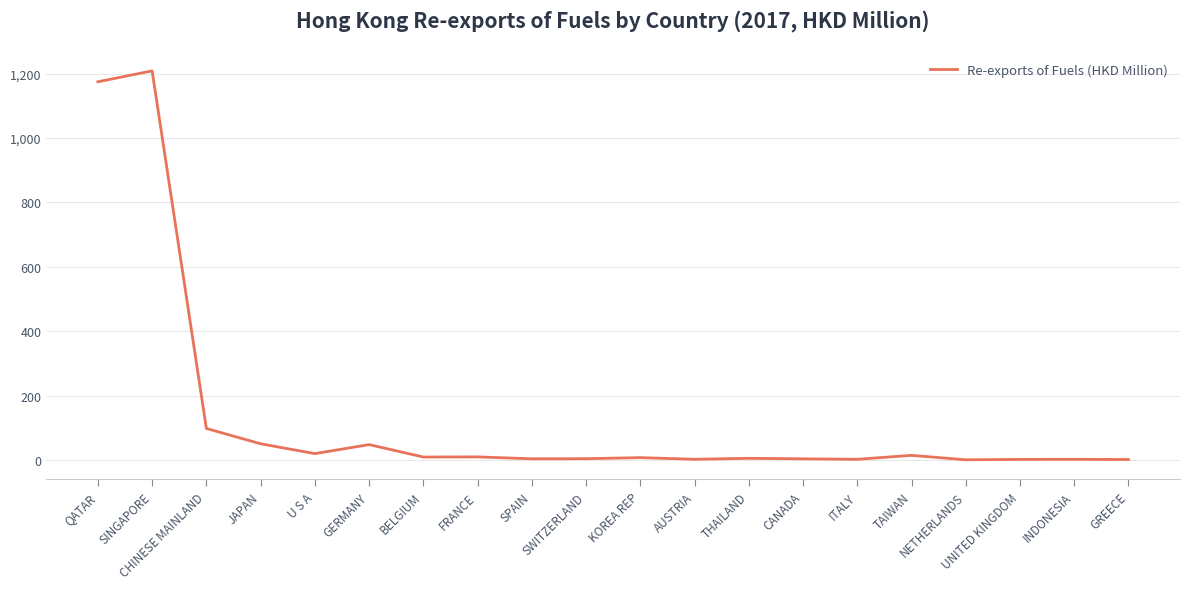

True or false: there are more than 2 points higher than both neighbors.

True